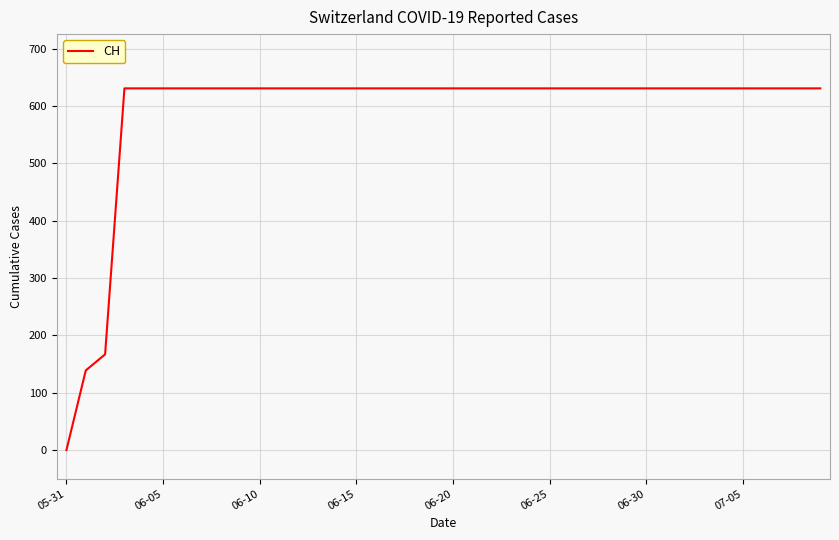

What is the greatest value displayed?

631